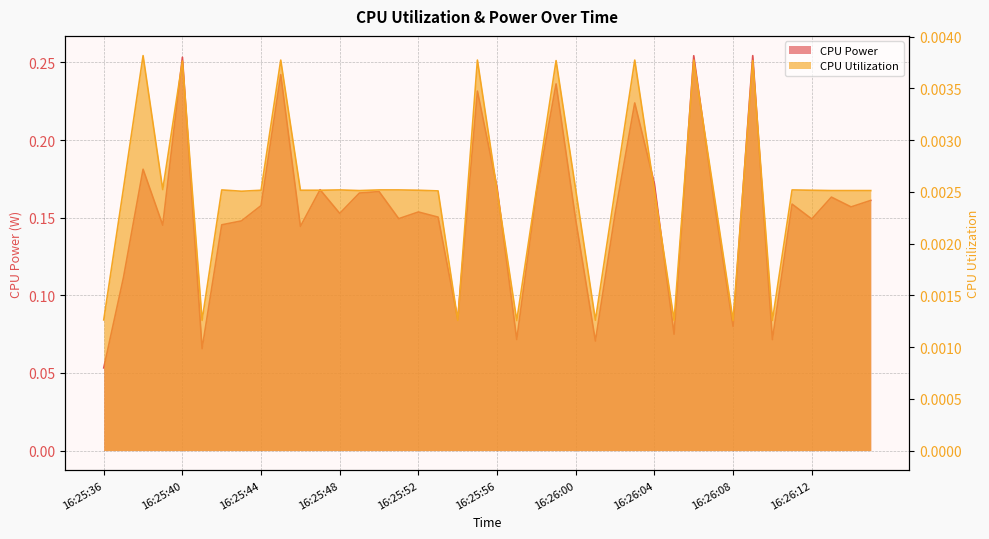

Between 16:25:55 and 16:26:05, which series saw the biggest shift?

CPU Power